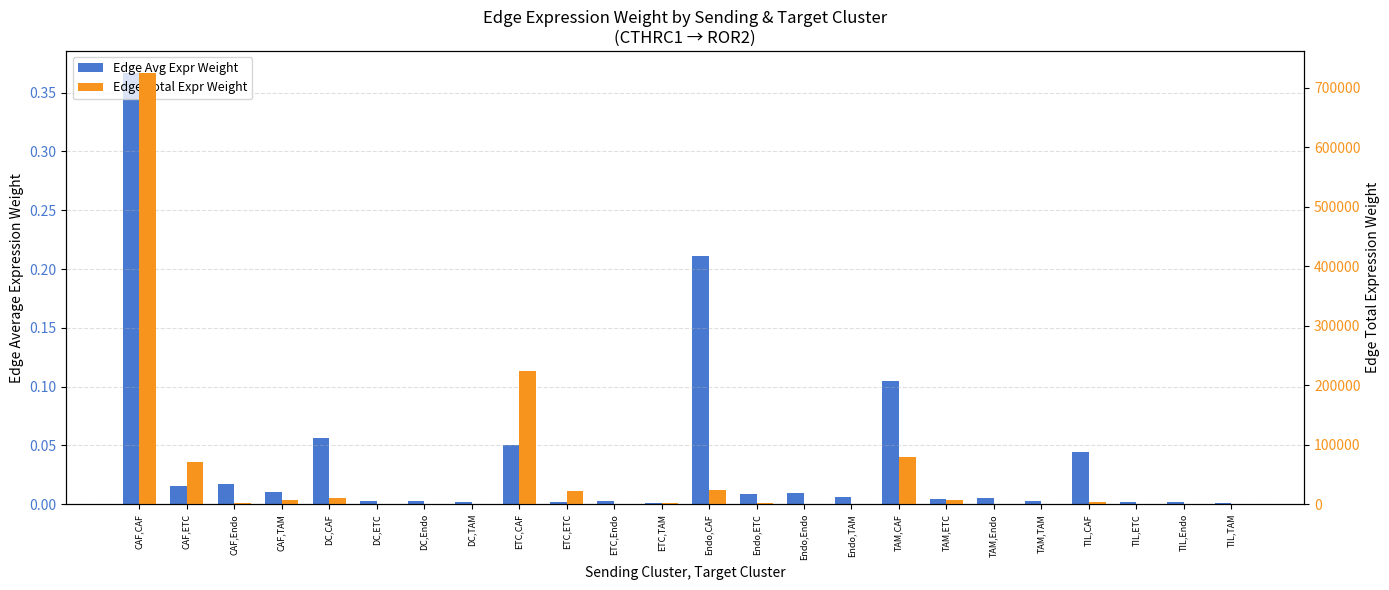

At how many categories does at least one series exceed 134968?

2